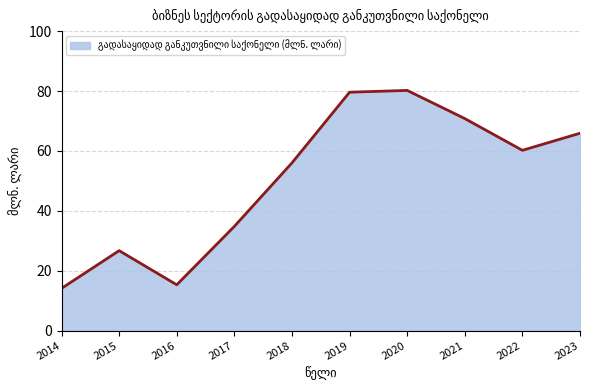

What is the change in value from 2017 to 2022?

+25.4